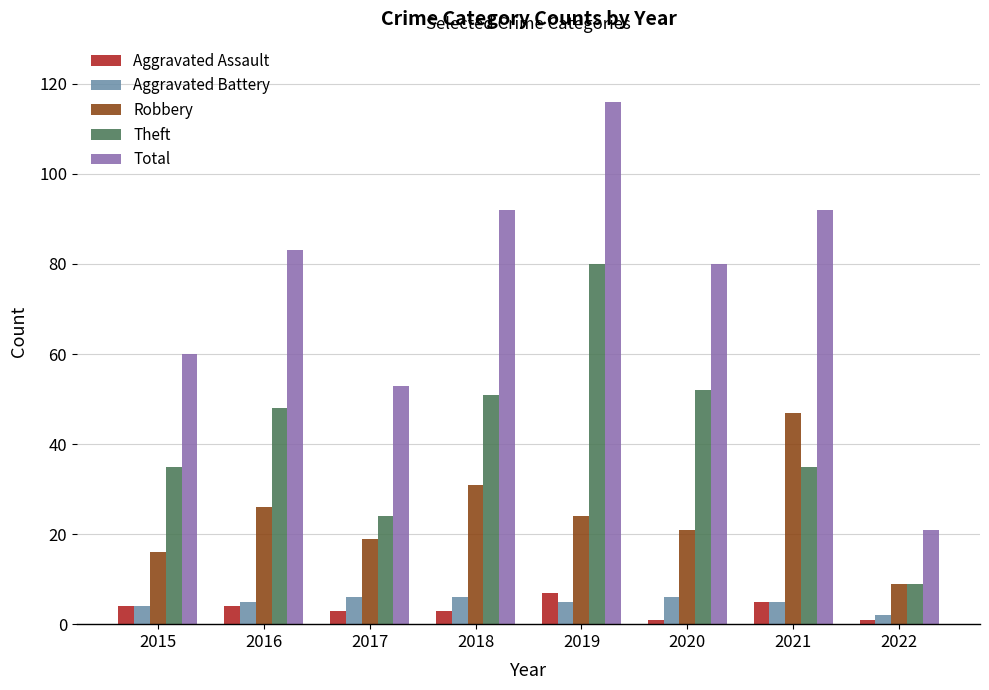

Is the value of Robbery at 2017 greater than the value of Theft at 2016?

No